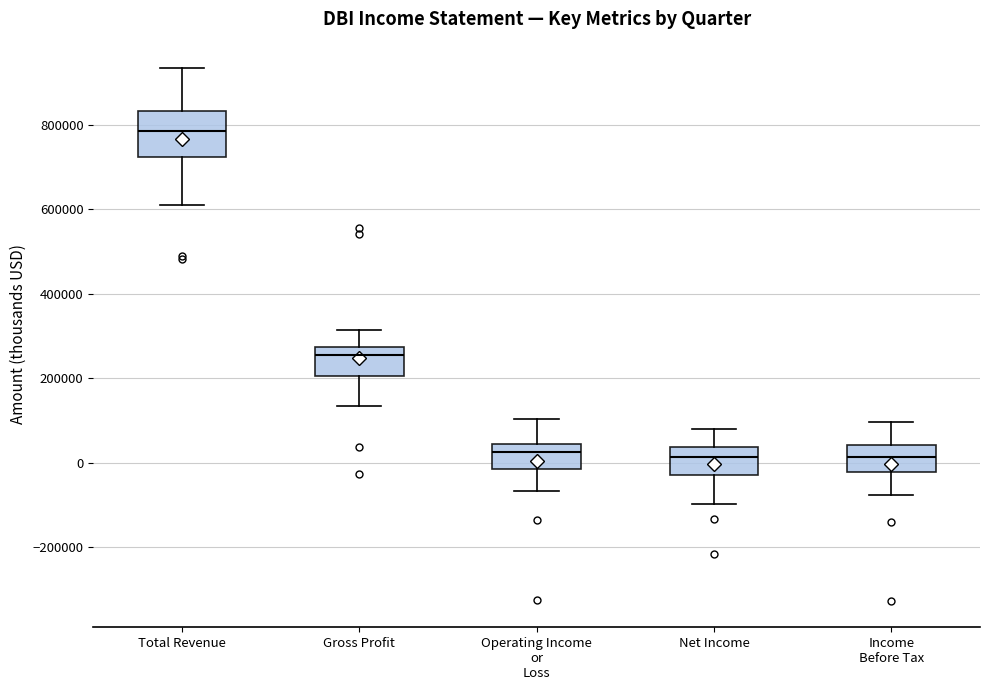

Reading left to right, transcribe this box plot: for each box, give where its median line is, the range the box spans, and where its two whiskers end, as read against the y-axis. The values are not printed on the chart, so give them approximately, as read against the axis.

Total Revenue: median 780000, box 720000 to 840000, whiskers 600000 to 940000
Gross Profit: median 260000, box 200000 to 280000, whiskers 140000 to 320000
Operating Income or Loss: median 20000, box -20000 to 40000, whiskers -60000 to 100000
Net Income: median 20000, box -20000 to 40000, whiskers -100000 to 80000
Income Before Tax: median 20000, box -20000 to 40000, whiskers -80000 to 100000